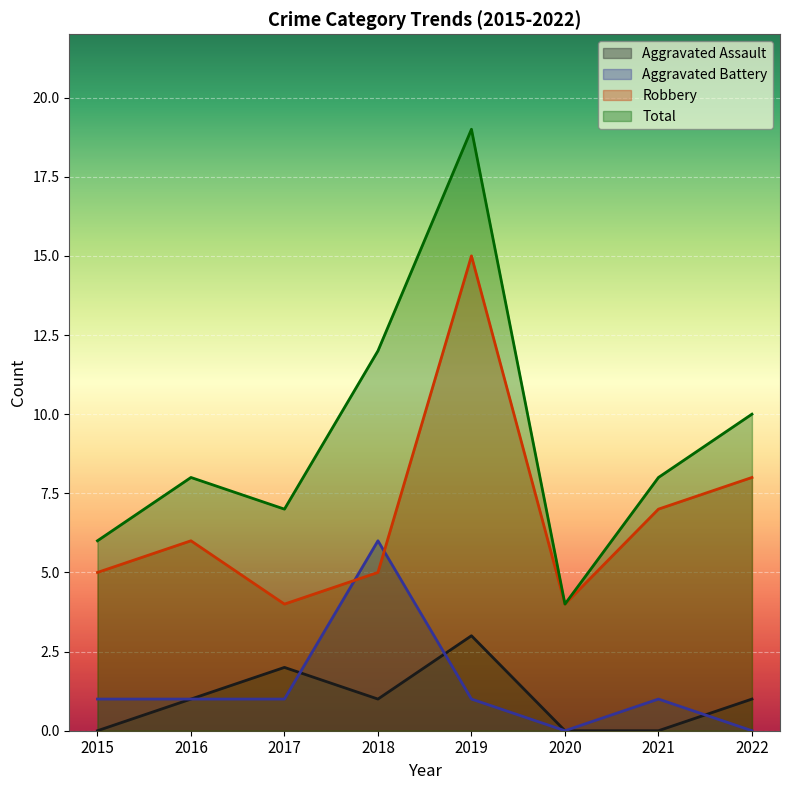

What is the difference between the maximum and second lowest values in the Robbery series?

11